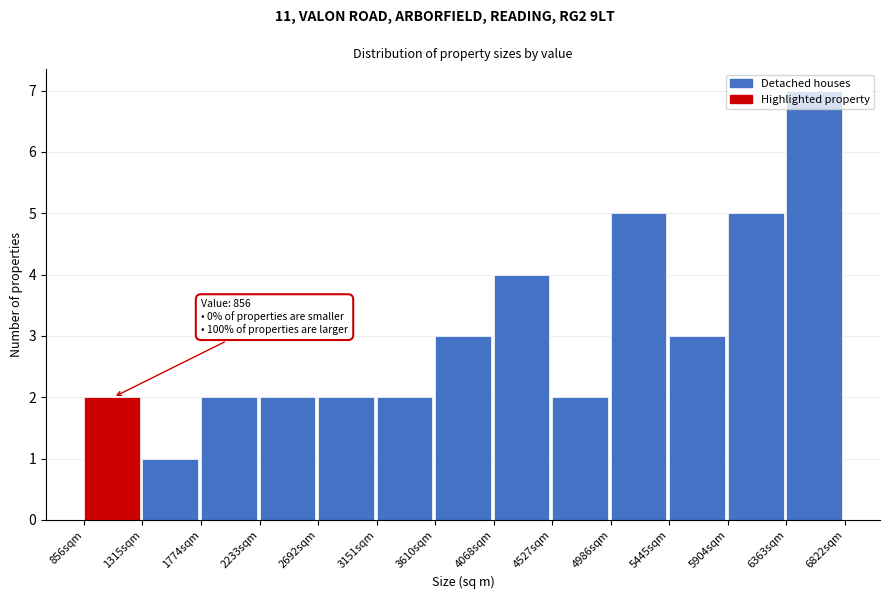

Over which range of the x-axis is the bar tallest?

6350 to 6800